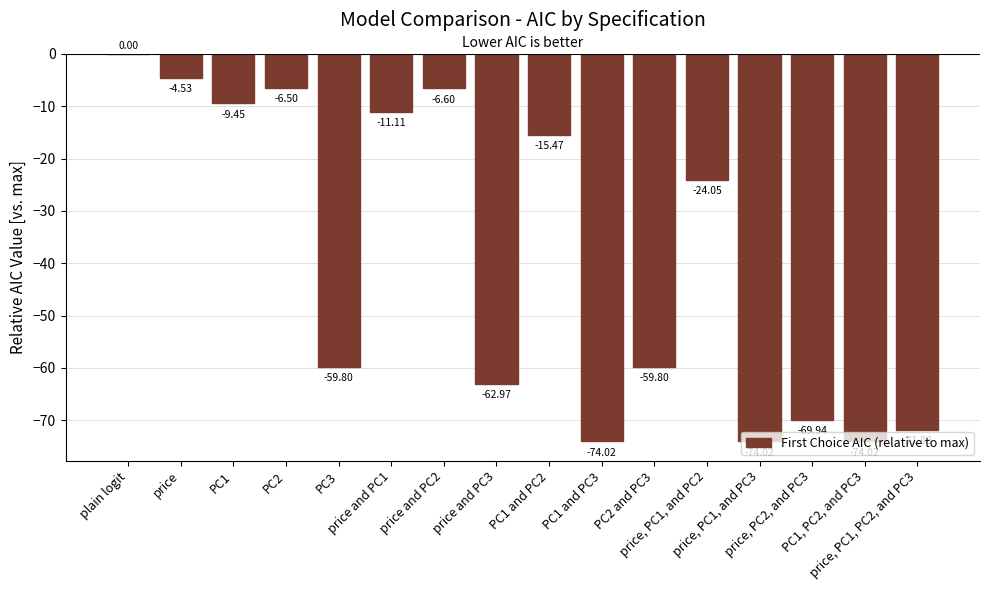

The value at price, PC1, and PC2 is -16.8. True or false?

False